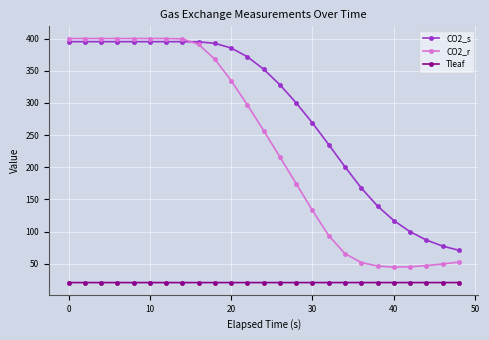

True or false: Tleaf and CO2_r intersect in this chart.

False